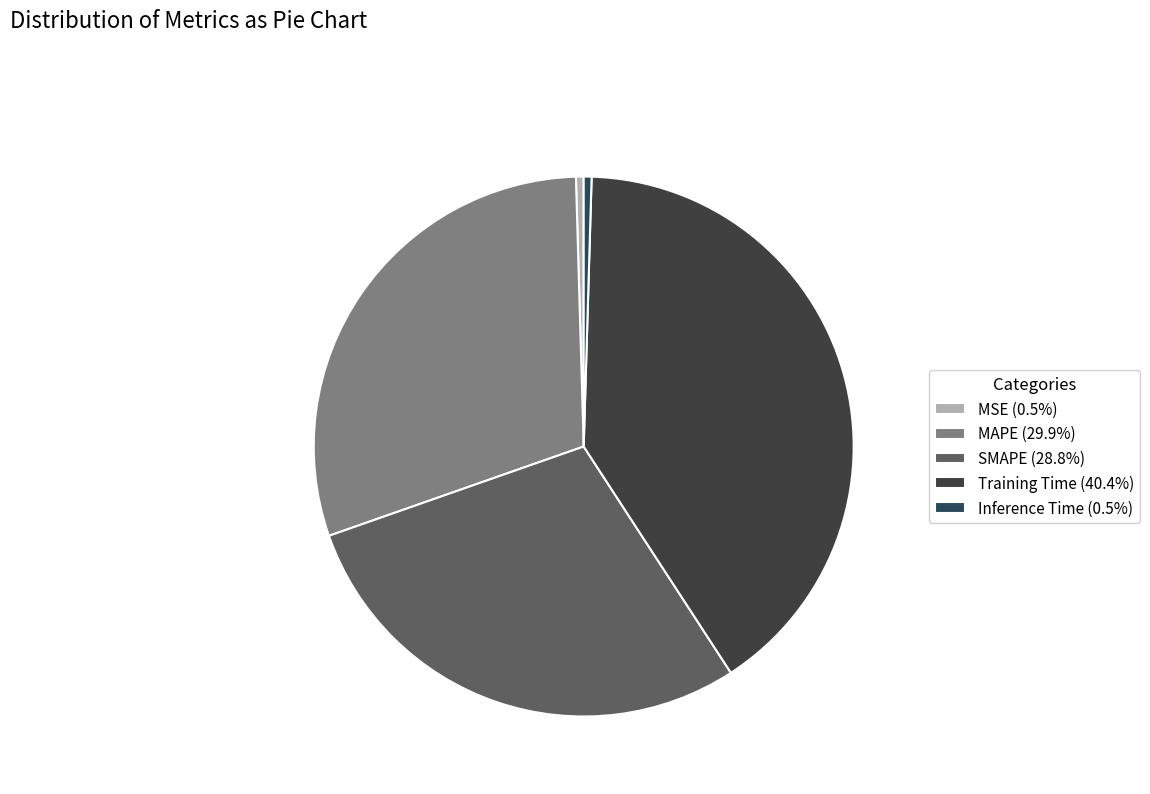

Is MAPE the majority of the pie?

No